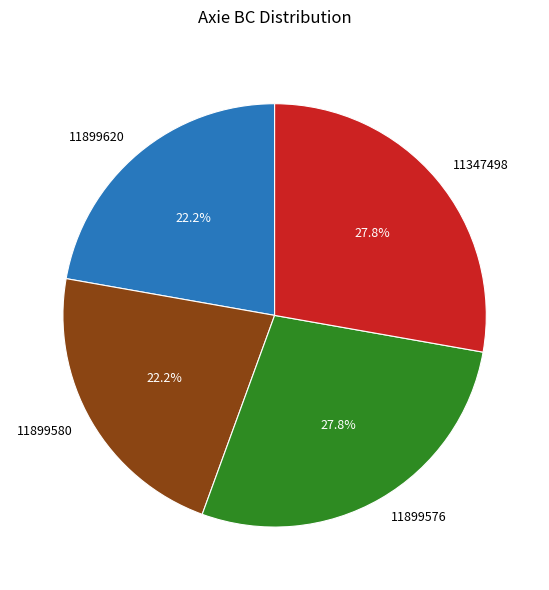

Approximately how many times larger is the value at 11899580 compared to 11347498?

0.8